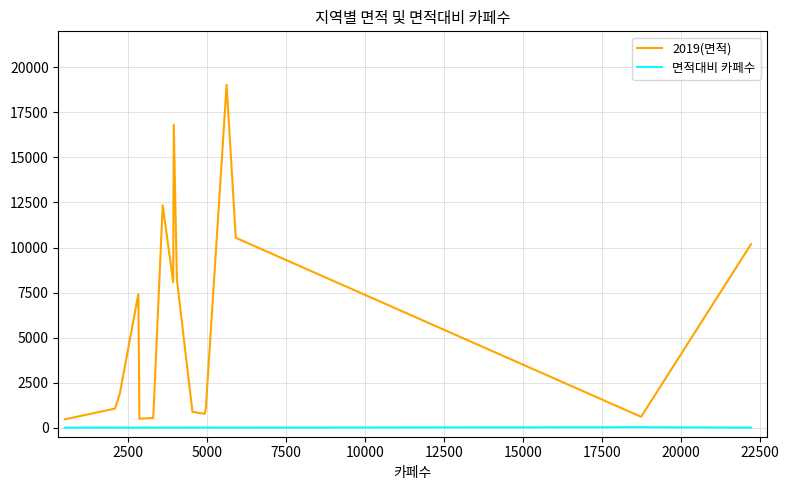

List the series in order of their overall mean, highest first.

2019(면적), 면적대비 카페수